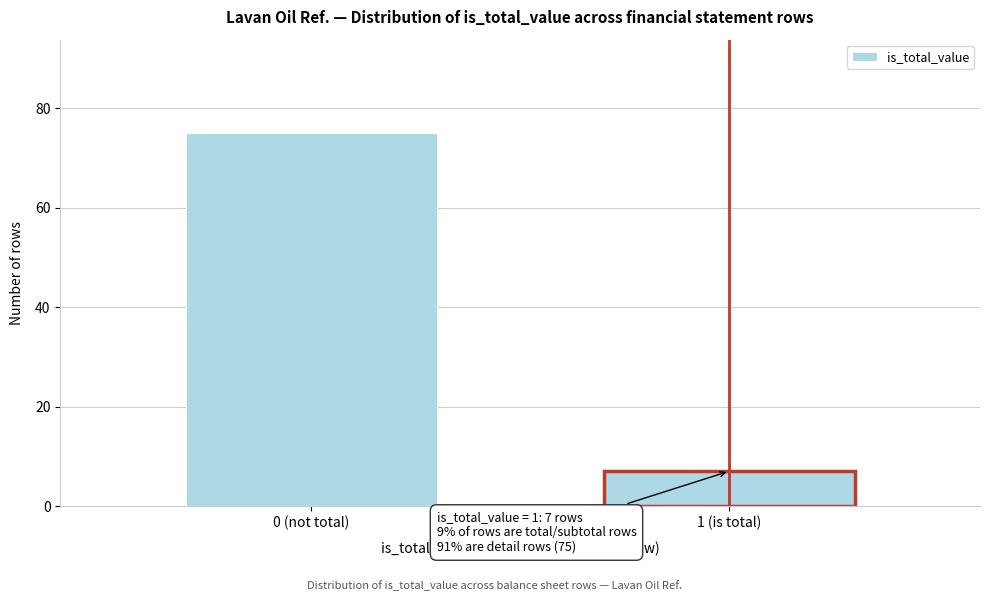

Reading left to right, list all the values displayed in this chart.

75	7